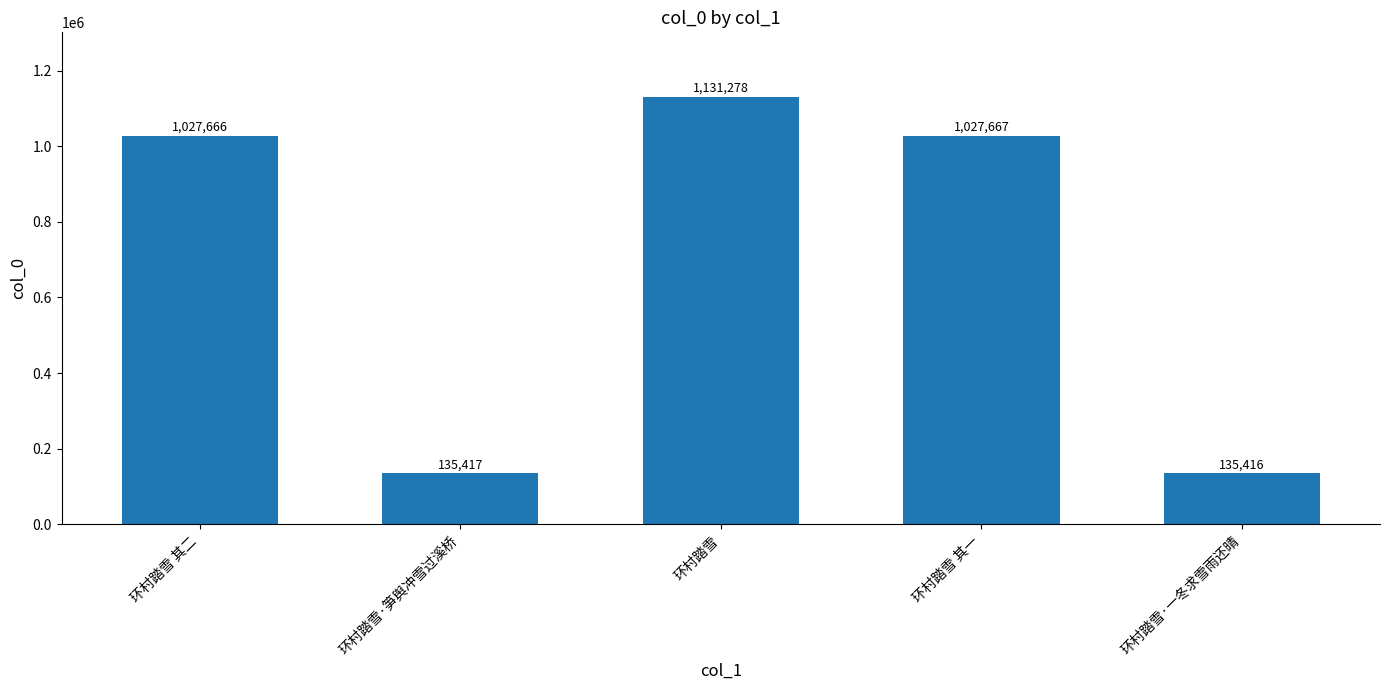

What is the average value?

691489